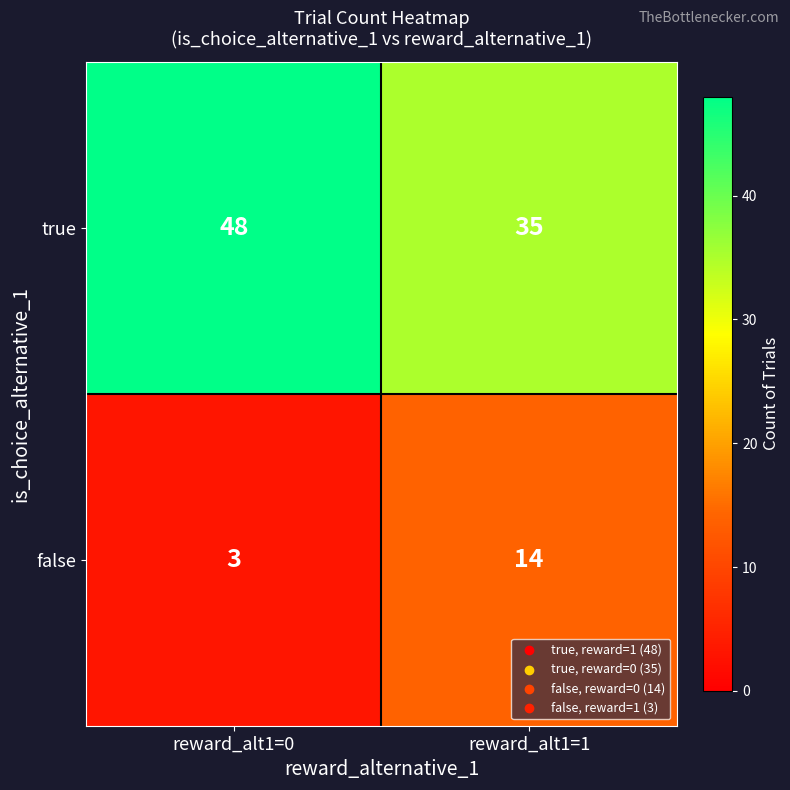

The false series shows 2 at reward_alt1=0. True or false?

False